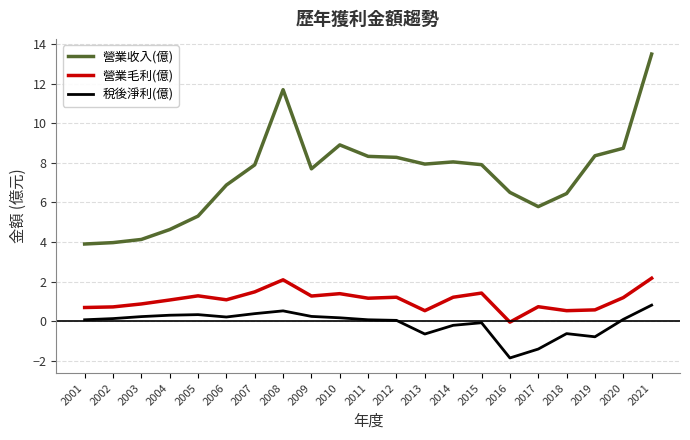

Which series has the widest spread of values?

營業收入(億)